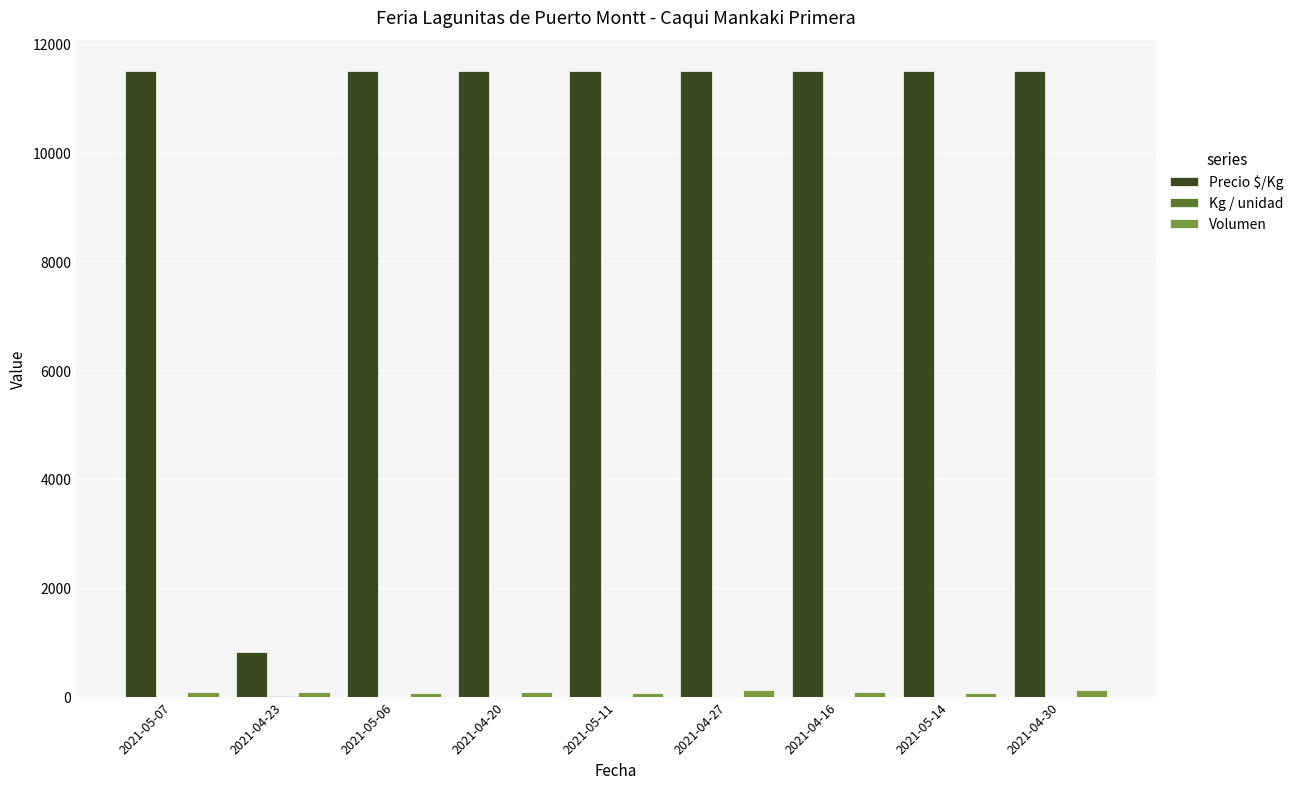

Are the bars grouped side by side (vs. stacked)?

Yes